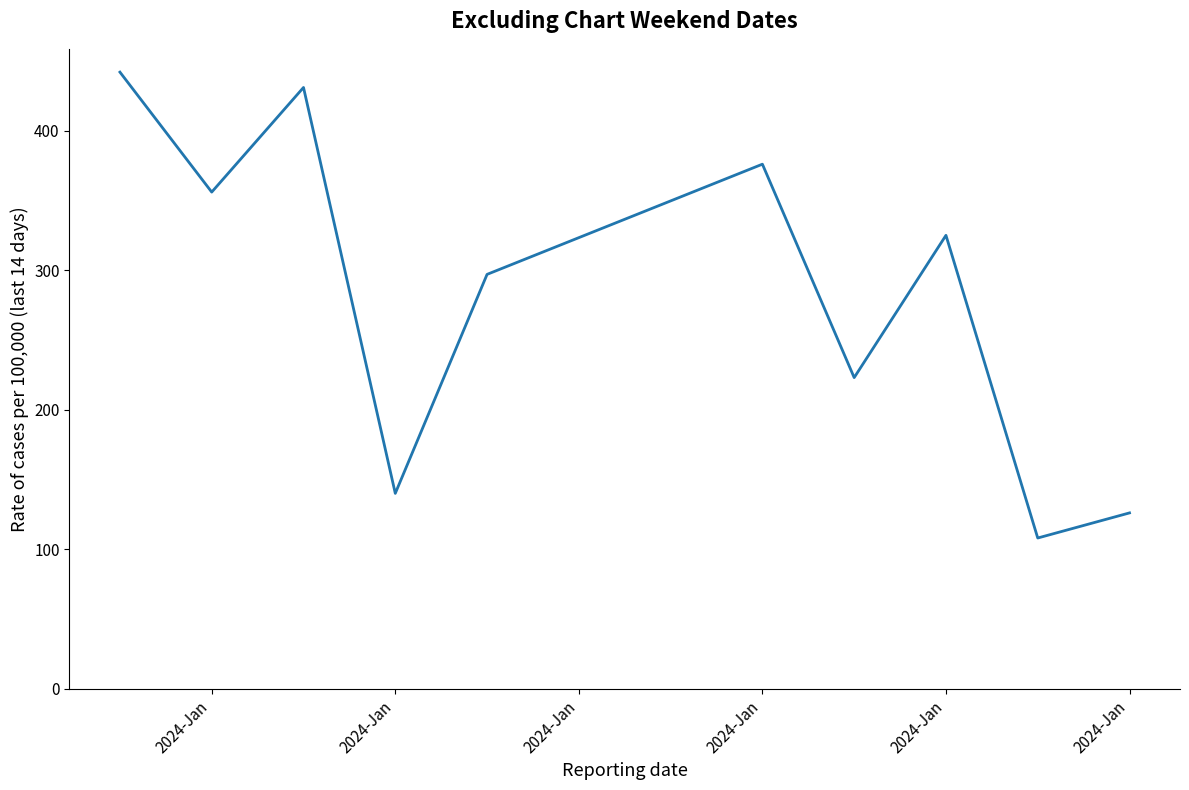

What is the difference between the maximum and minimum values?

334